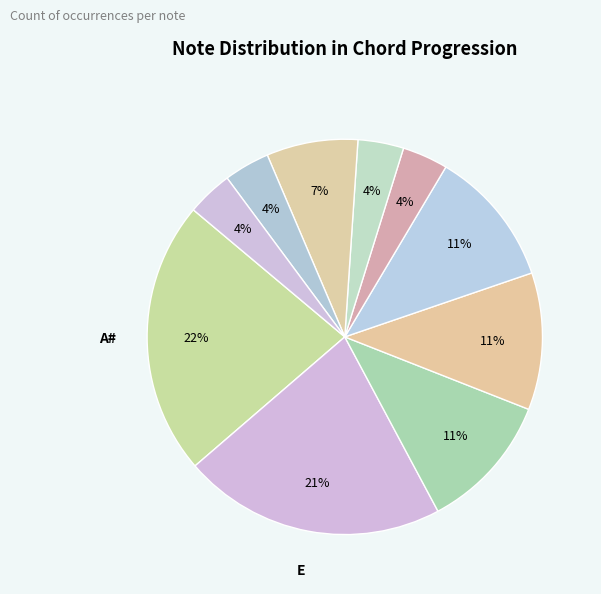

Rank the categories by value from lowest to highest.

D#, G, A, B, C#, G#, C, D, E, A#